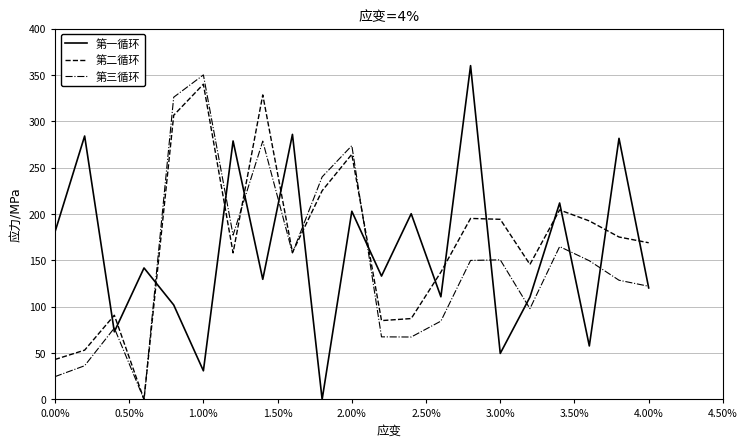

What is the maximum value shown in the chart?

360.0